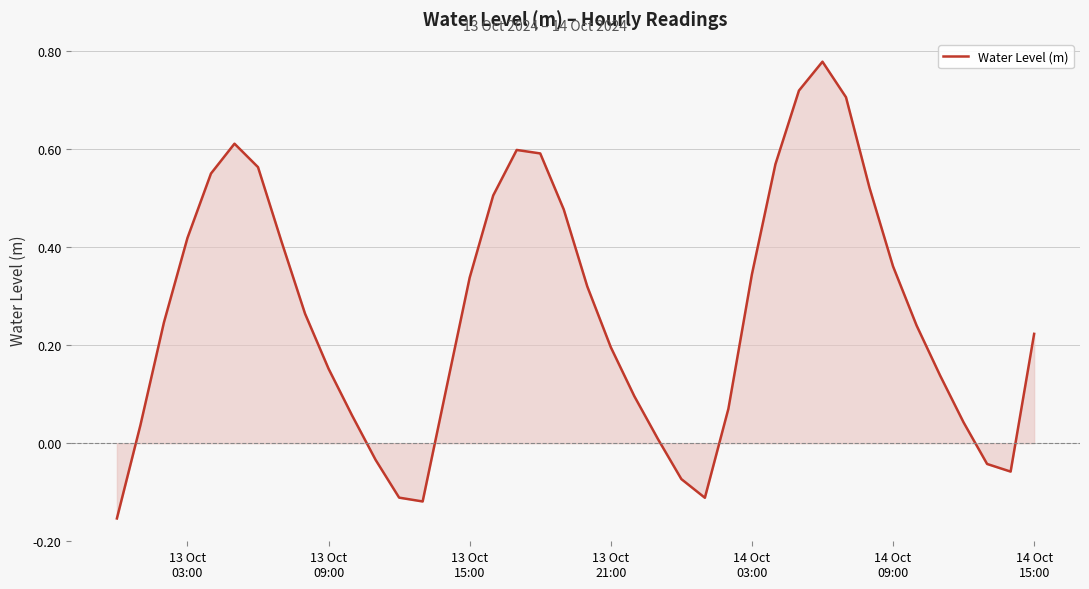

Reading right to left, extract all data points from this chart.

0.2	-0.1	-0.0	0.0	0.1	0.2	0.4	0.5	0.7	0.8	0.7	0.6	0.3	0.1	-0.1	-0.1	0.0	0.1	0.2	0.3	0.5	0.6	0.6	0.5	0.3	0.1	-0.1	-0.1	-0.0	0.1	0.2	0.3	0.4	0.6	0.6	0.6	0.4	0.2	0.0	-0.2